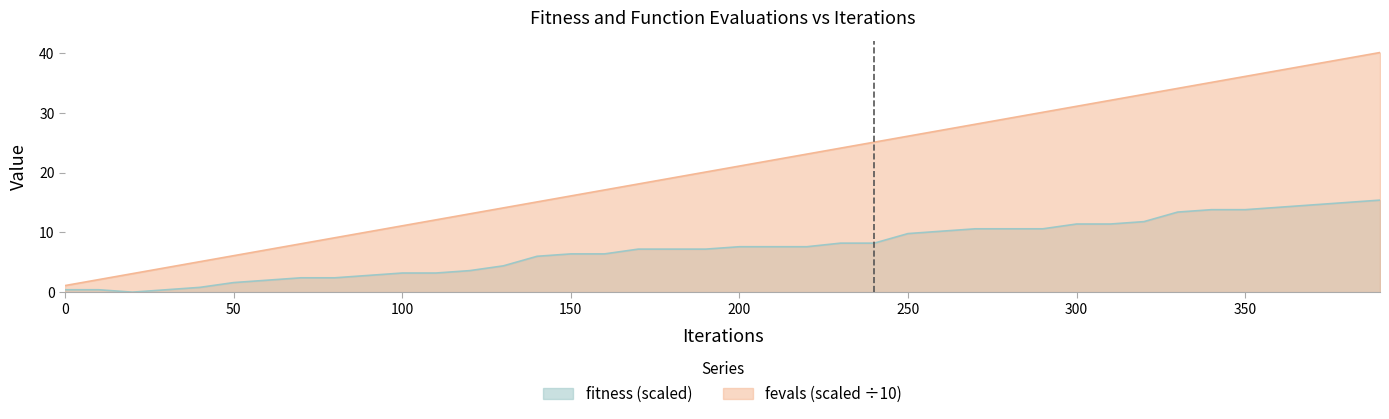

At 130, list the series in order from smallest to largest.

fitness, fevals